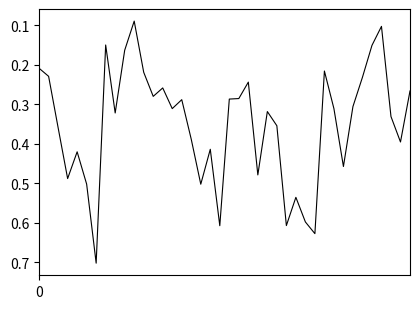

What is the greatest value displayed?

0.7